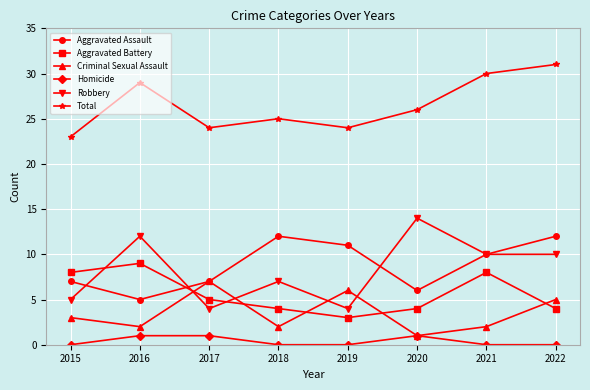

What is the approximate value of Total at 2022?

31